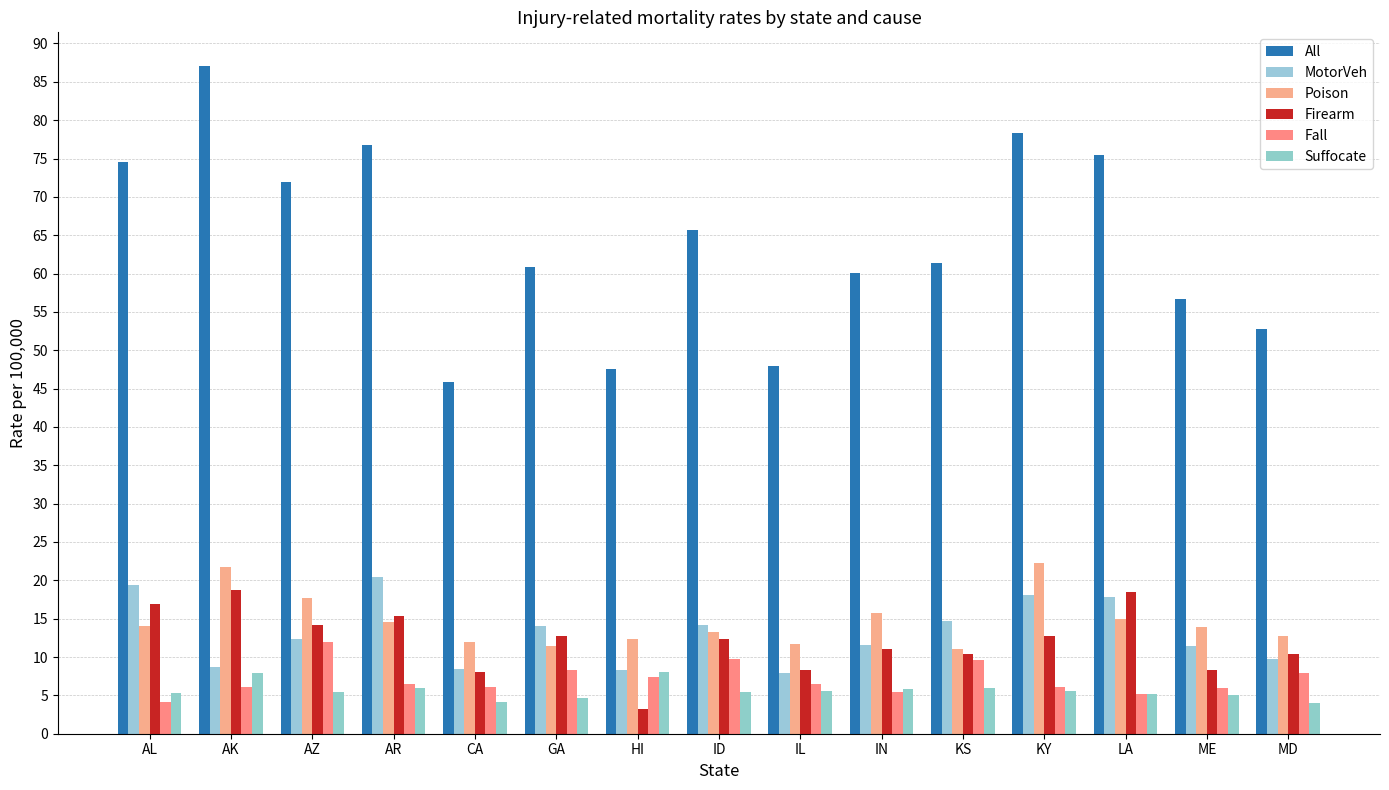

What is the sum of all Fall values?

106.9